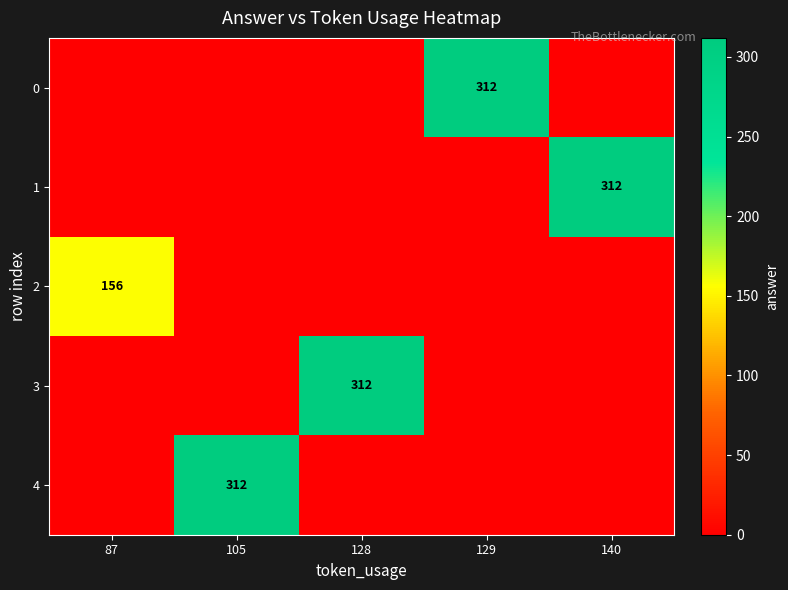

Is the value of 2 at 128 greater than the value of 1 at 87?

No